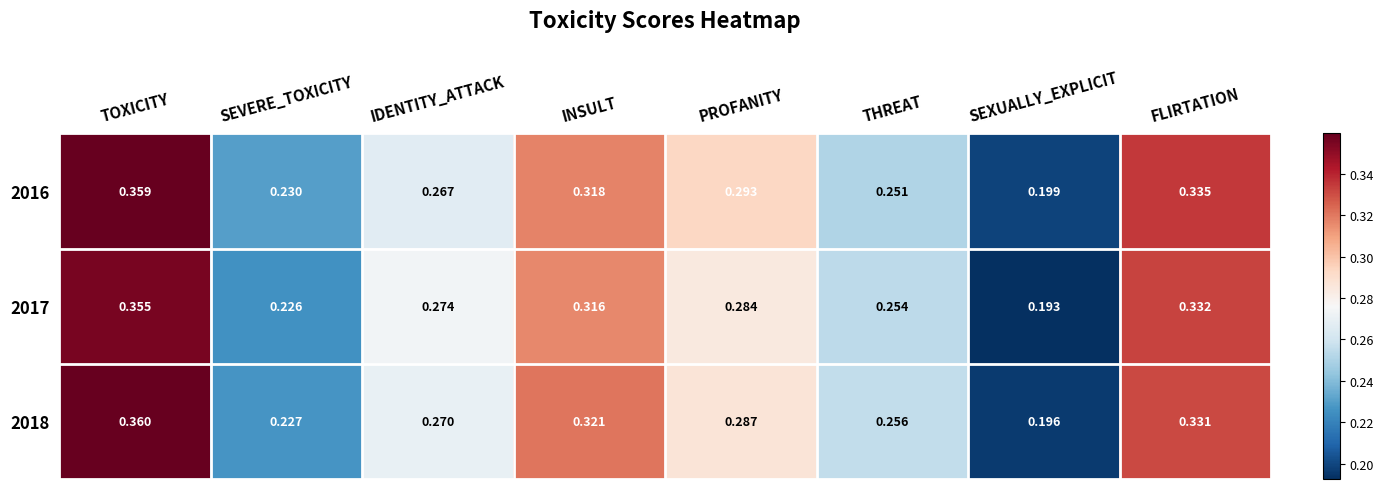

Which label corresponds to the smallest value in the chart?

SEXUALLY_EXPLICIT